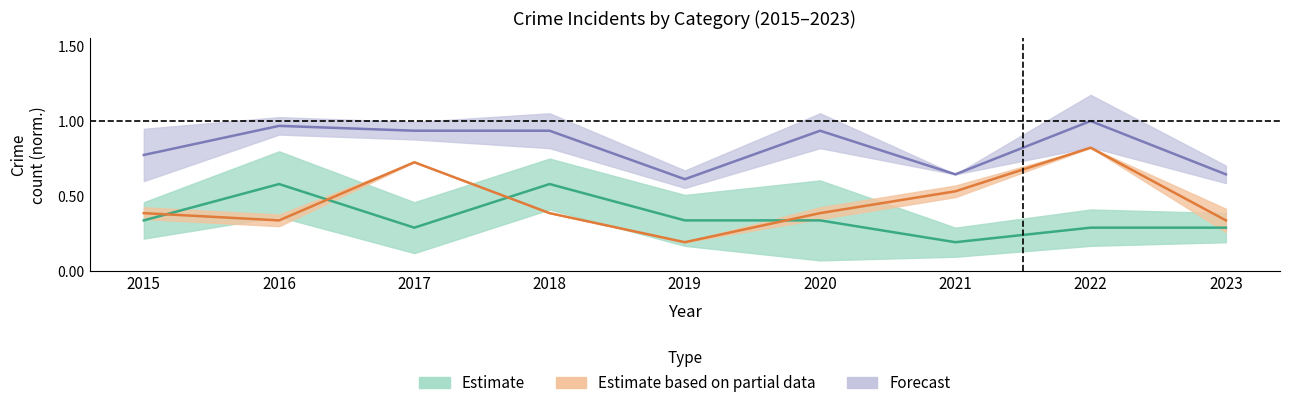

Reading left to right, what are all the values shown in this chart?

Aggravated Assault: 2015=0.3	2016=0.6	2017=0.3	2018=0.6	2019=0.3	2020=0.3	2021=0.2	2022=0.3	2023=0.3
Robbery: 2015=0.4	2016=0.3	2017=0.7	2018=0.4	2019=0.2	2020=0.4	2021=0.5	2022=0.8	2023=0.3
Total: 2015=0.8	2016=1.0	2017=0.9	2018=0.9	2019=0.6	2020=0.9	2021=0.6	2022=1.0	2023=0.6